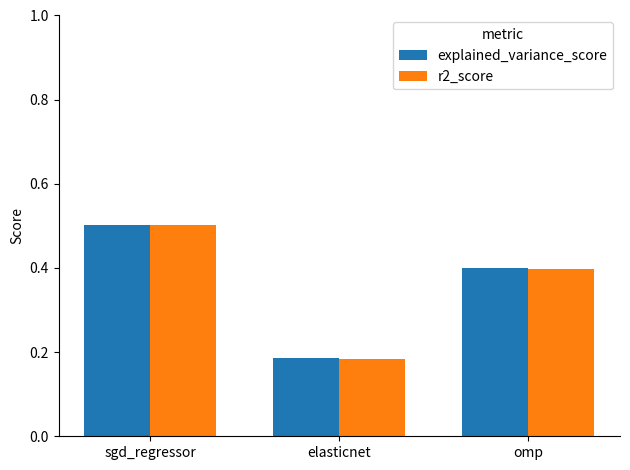

The value of explained_variance_score at elasticnet is 0.0. True or false?

False